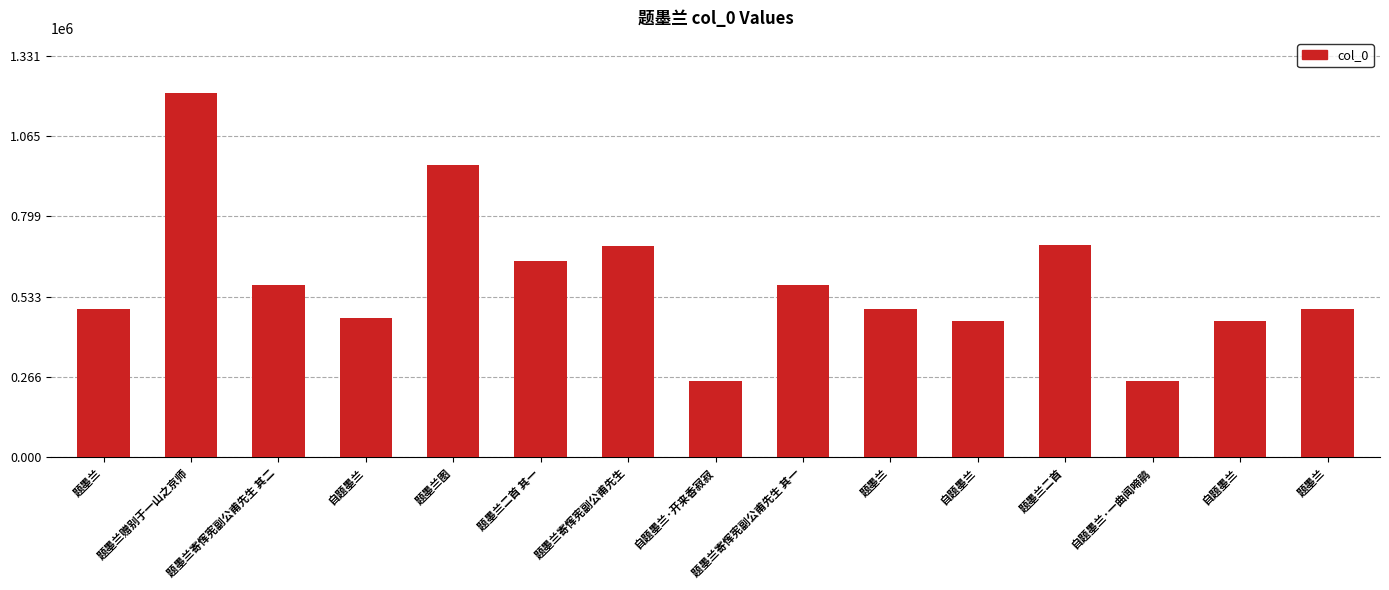

How many values are below 493203?

7